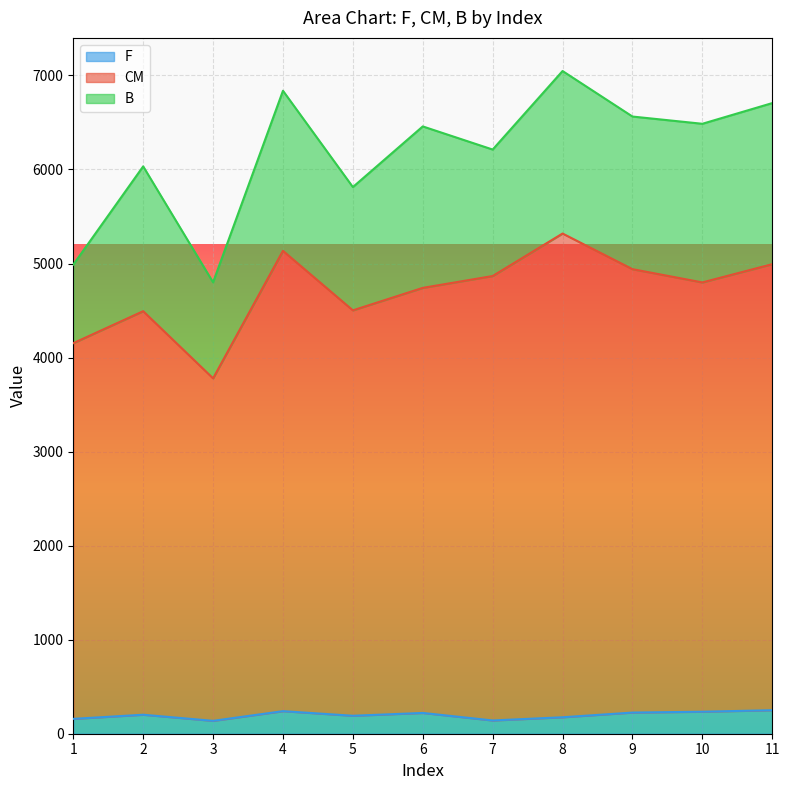

At which category does the chart reach its peak across all series?

8